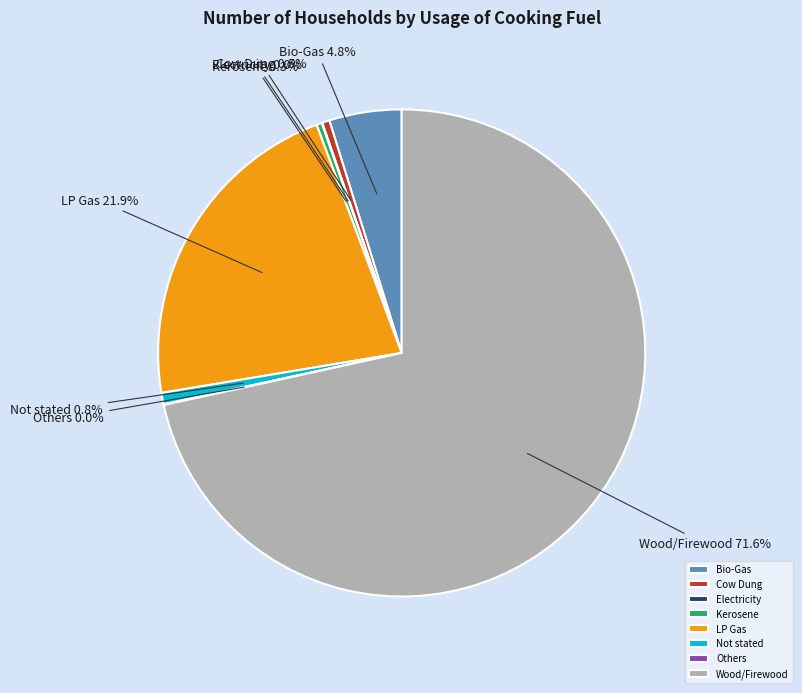

The LP Gas slice represents 22% of the pie. True or false?

True